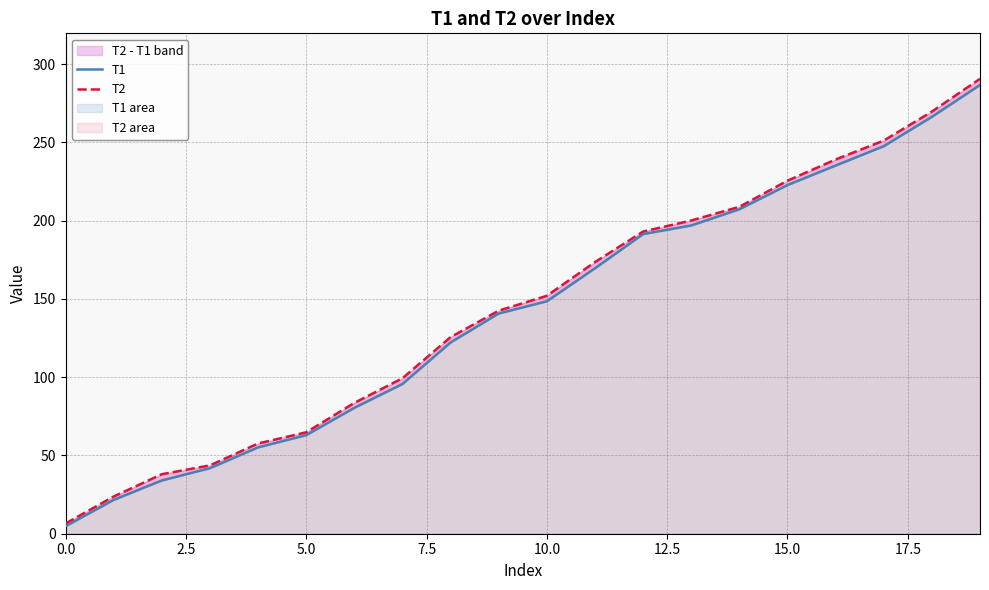

True or false: T2 and T1 cross at least once.

False